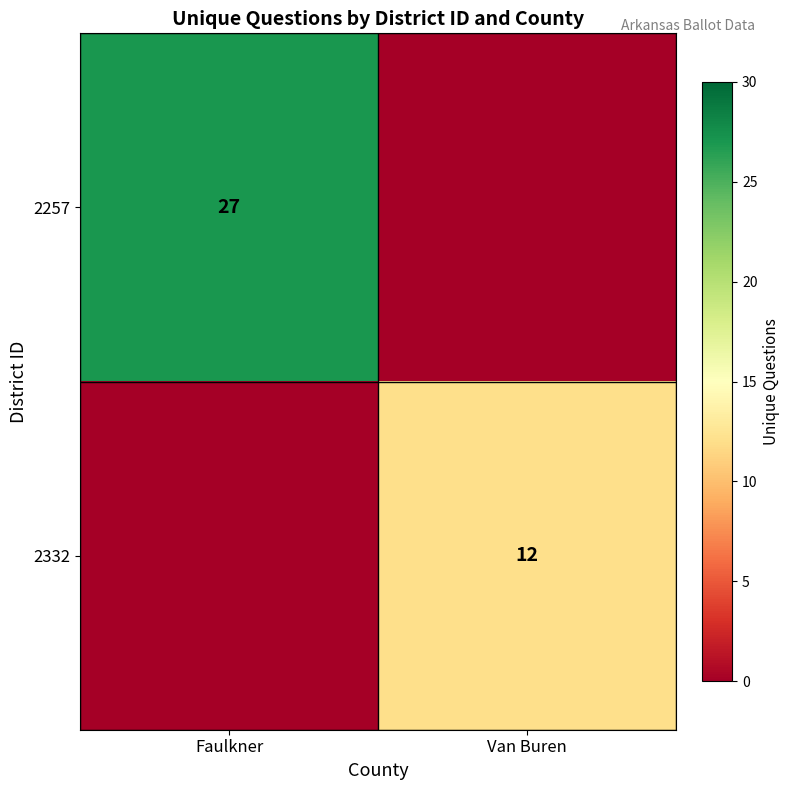

How many series are shown in this chart?

2